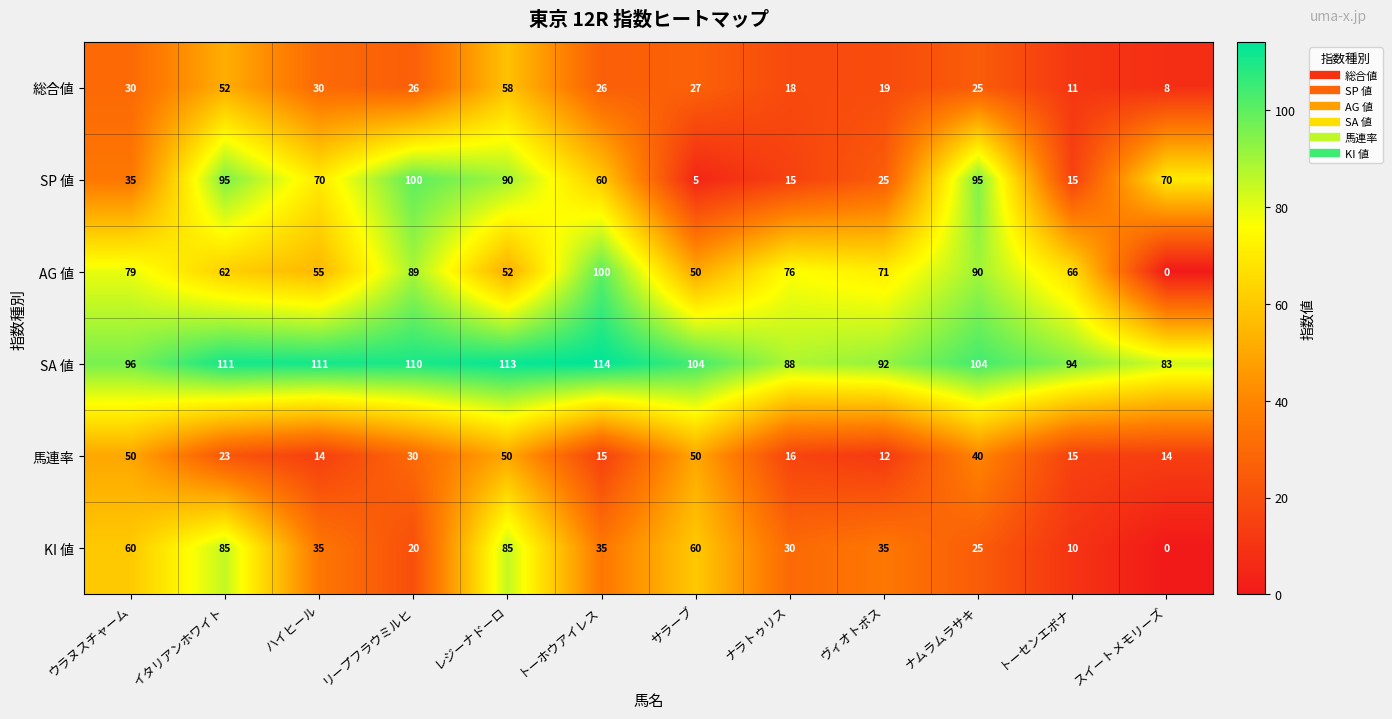

List the labels in order of AG 値 value, largest first.

トーホウアイレス, ナムラムラサキ, リープフラウミルヒ, ウラヌスチャーム, ナラトゥリス, ヴィオトポス, トーセンエポナ, イタリアンホワイト, ハイヒール, レジーナドーロ, サラーブ, スイートメモリーズ